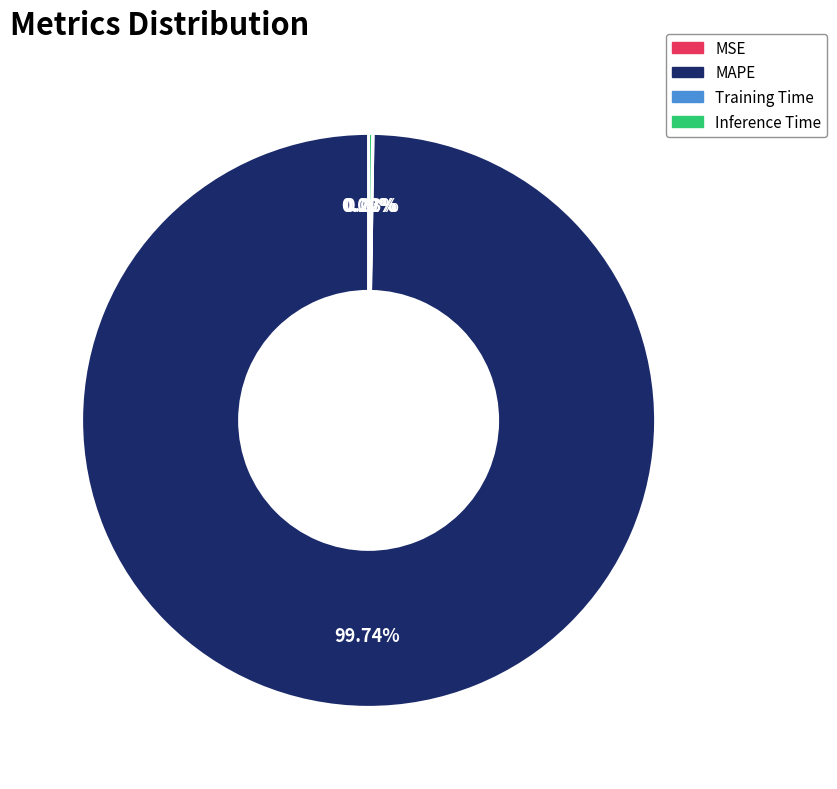

What percentage is the MAPE slice, to the nearest percent?

100%